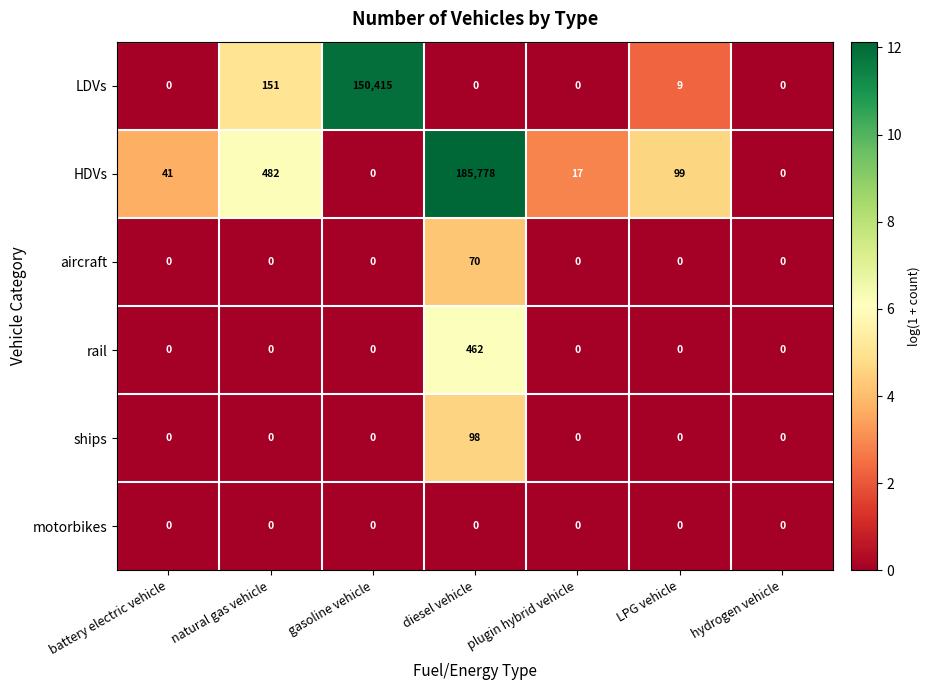

At how many categories does at least one series exceed 7?

6